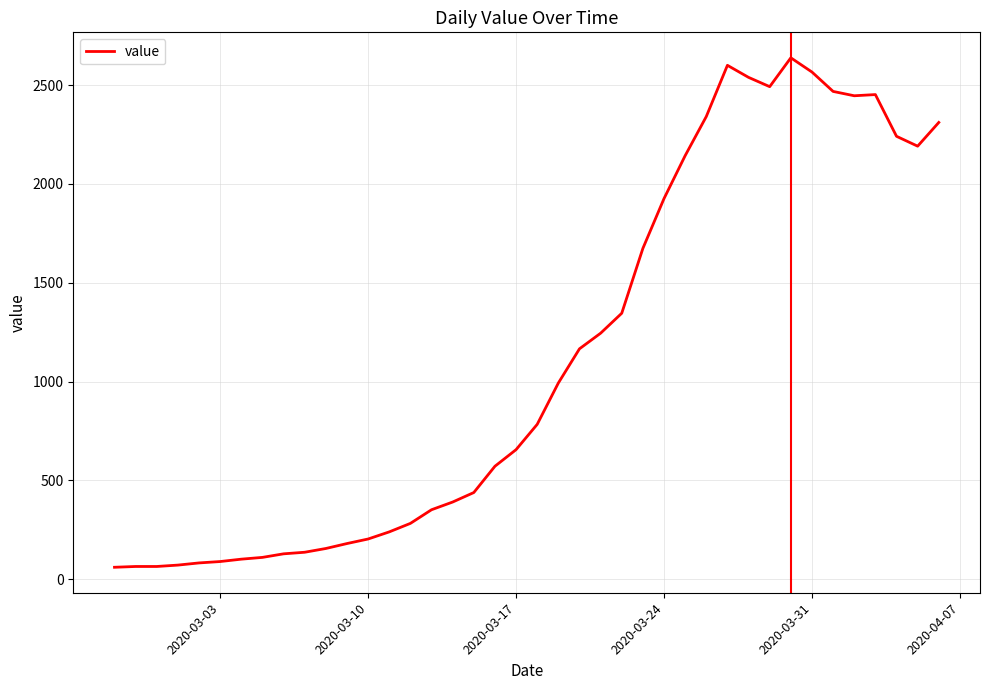

What is the greatest value displayed?

2638